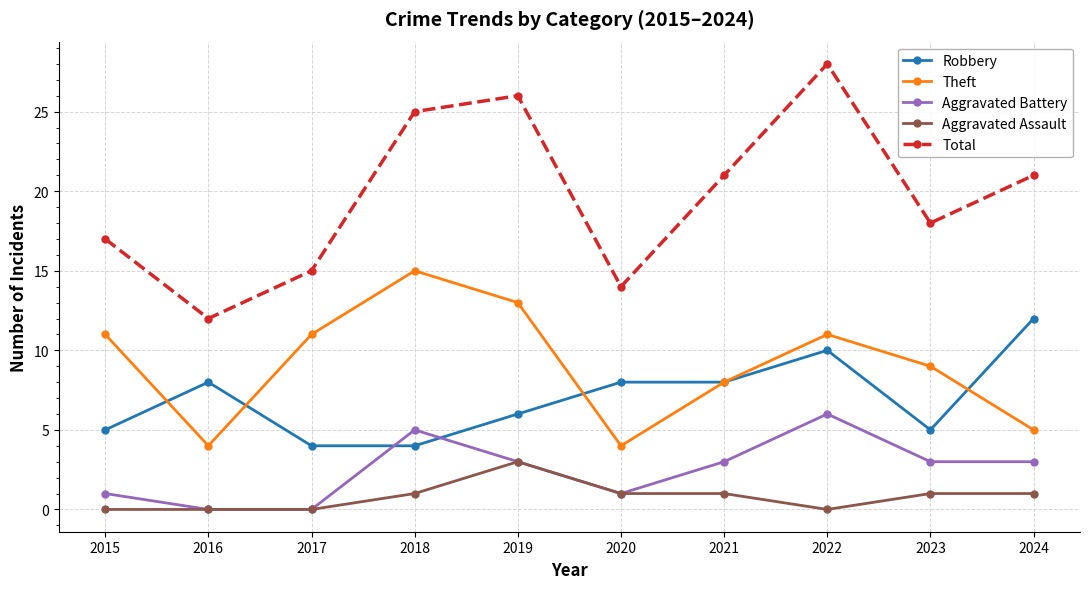

Is it true that Aggravated Assault equals 0 at 2024?

False